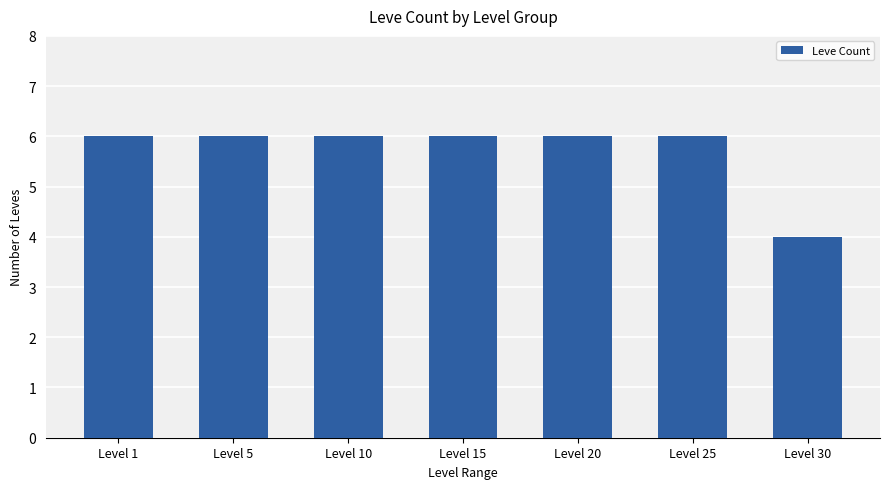

Read the value at Level 25.

6